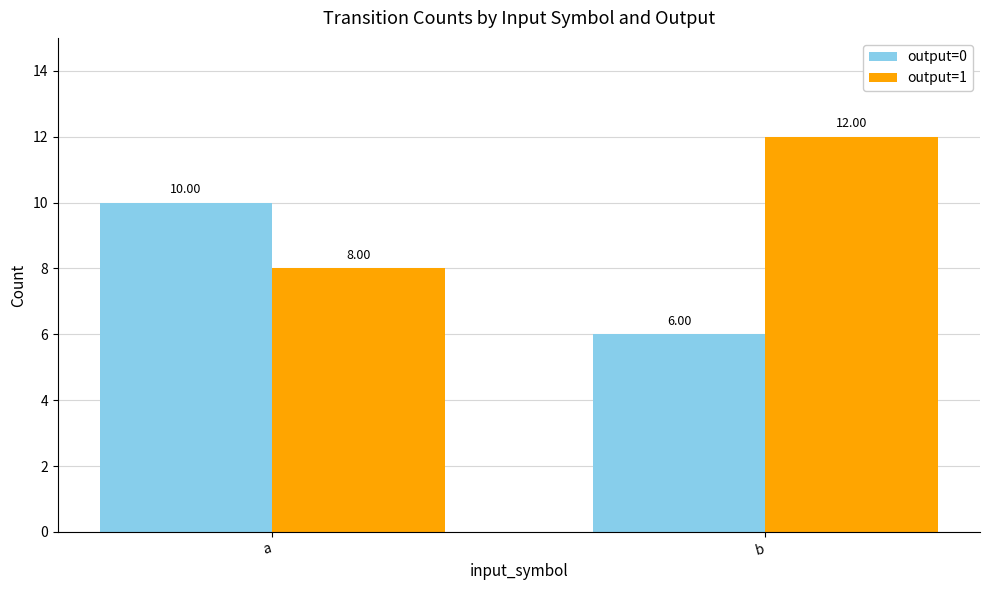

What is the sum of all output=1 values?

20